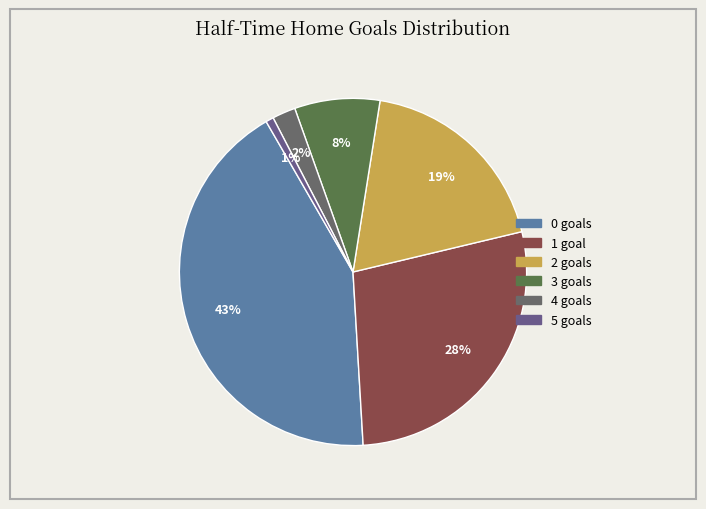

To the nearest percent, what is the combined percentage of 3 and 4?

10%